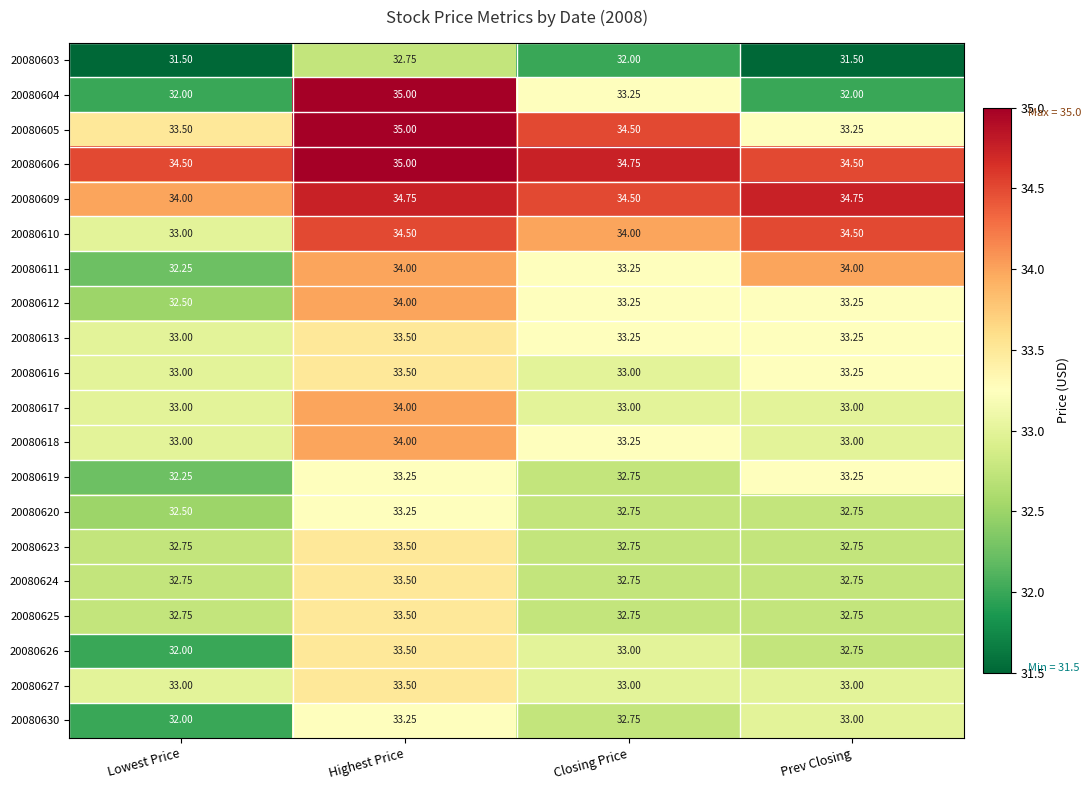

At which label is 20080619 closest to 32?

Lowest Price